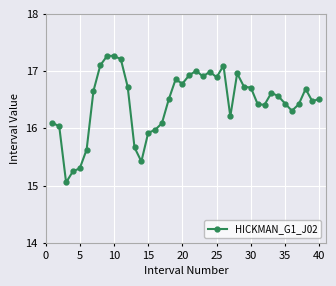

How many distinct data groups are displayed?

1